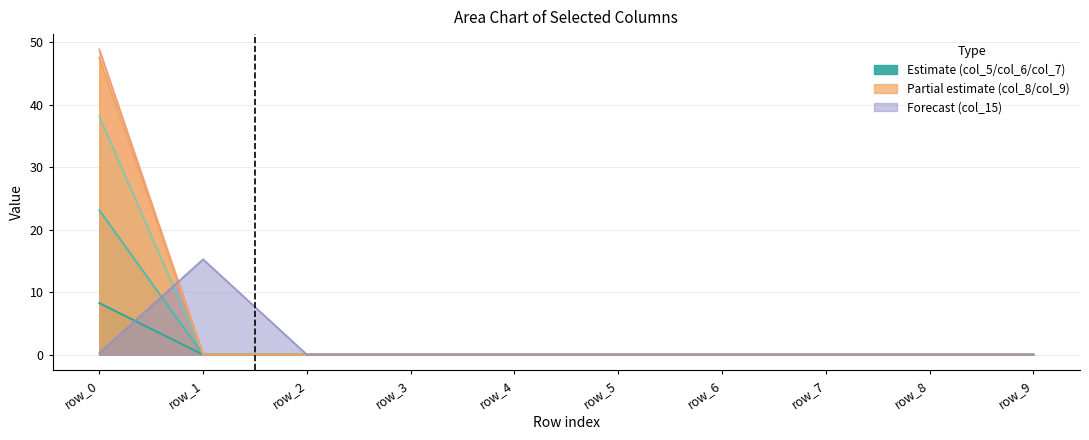

How many data points does each series have?

10